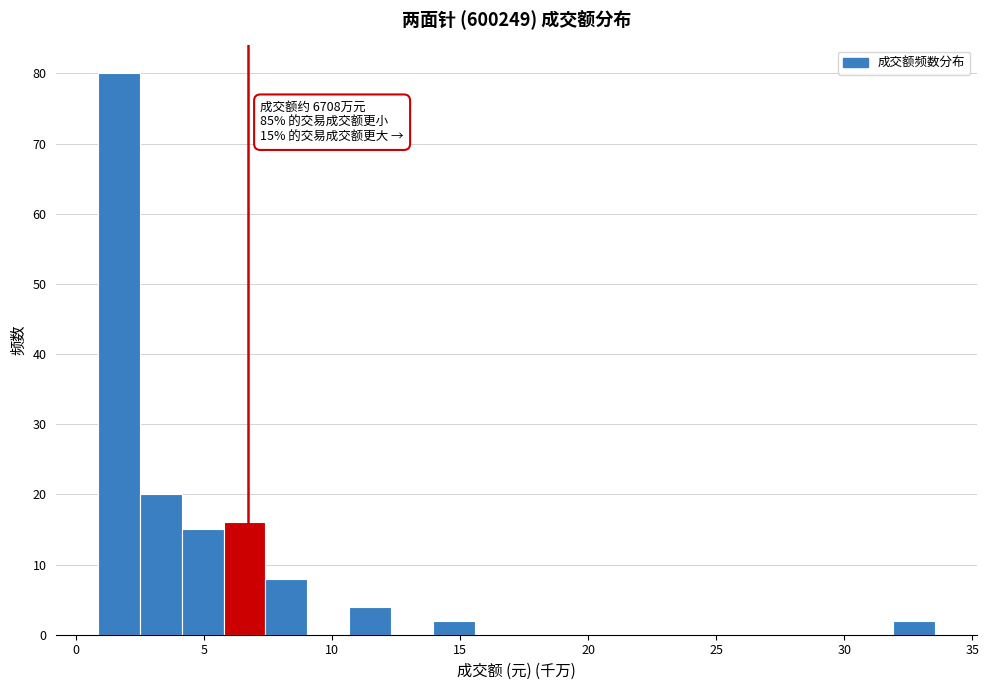

Read against the x-axis, roughly where is the centre of the tallest bar?

1.5